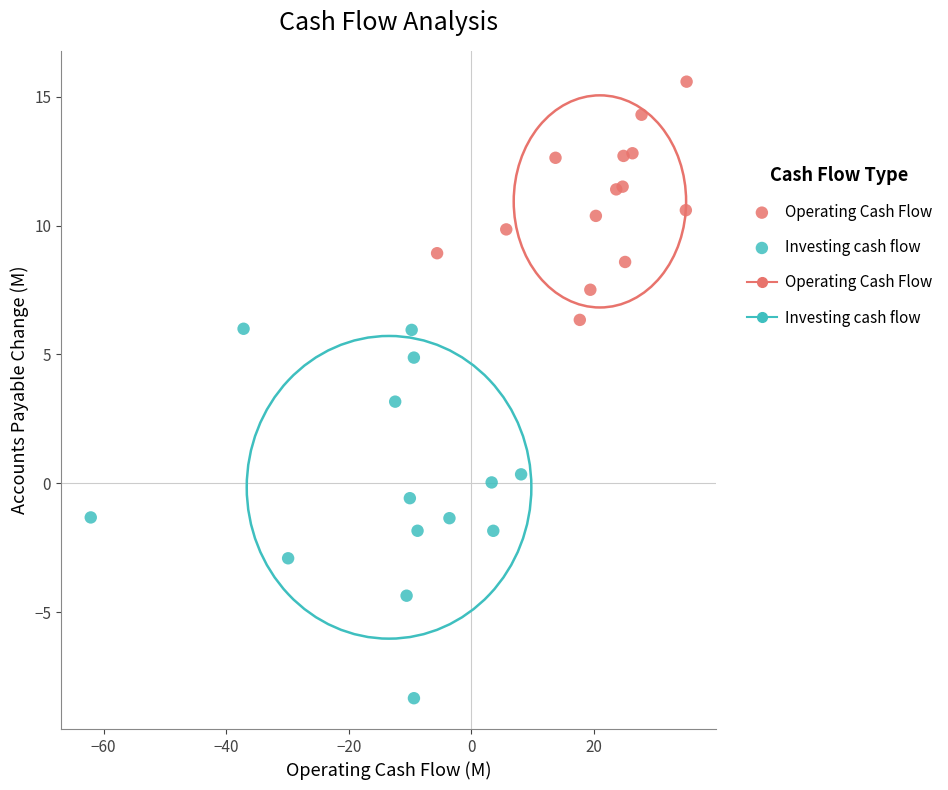

Which series reaches the minimum Y coordinate?

Investing cash flow